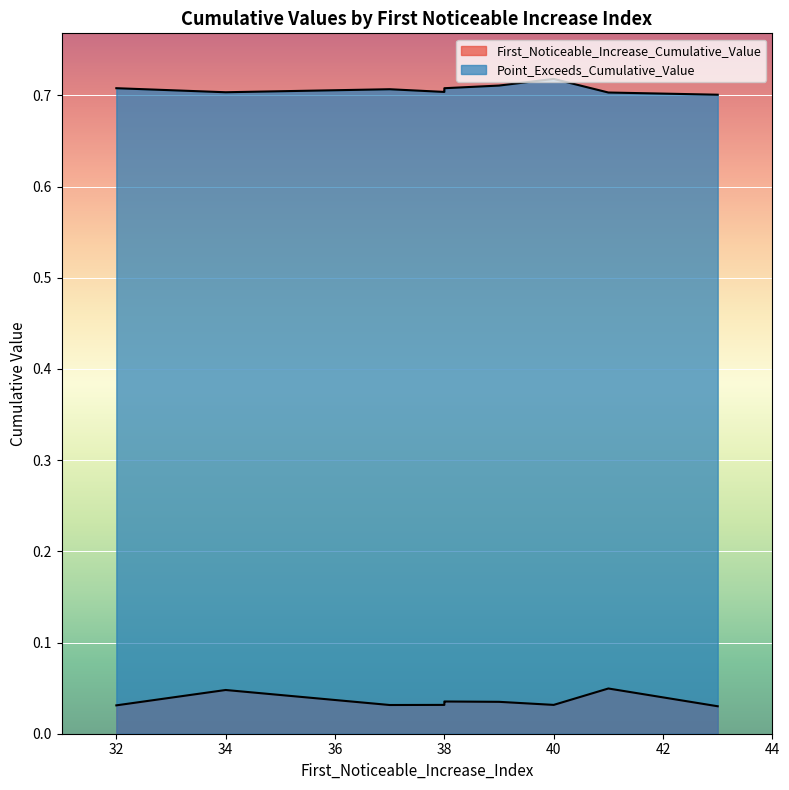

Rank the categories by First_Noticeable_Increase_Cumulative_Value value from lowest to highest.

43, 32, 37, 38, 40, 38, 39, 38, 34, 41